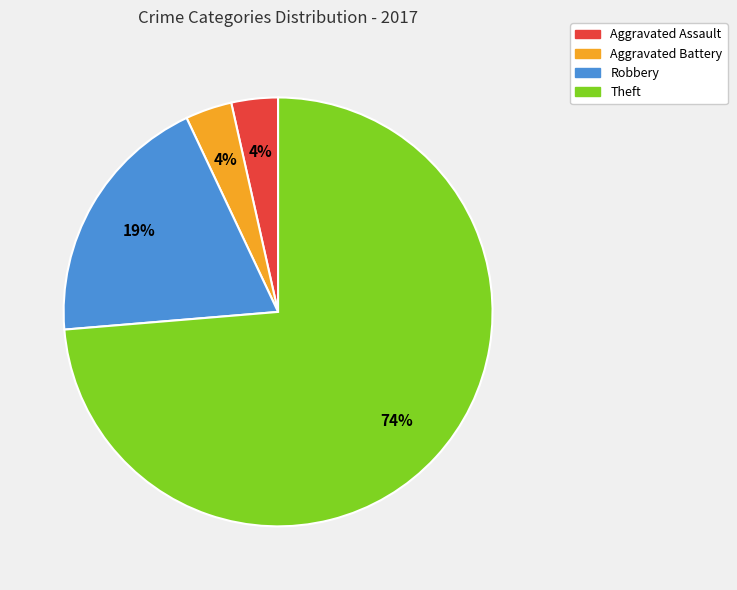

How many slices are in this pie chart?

4